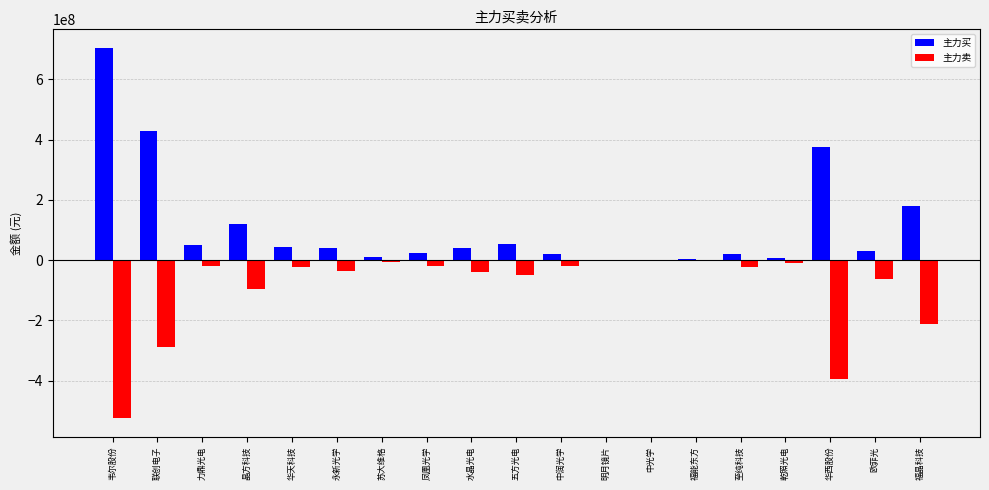

What is the sum of the 主力买 values at 华天科技 and 联创电子?

473641628